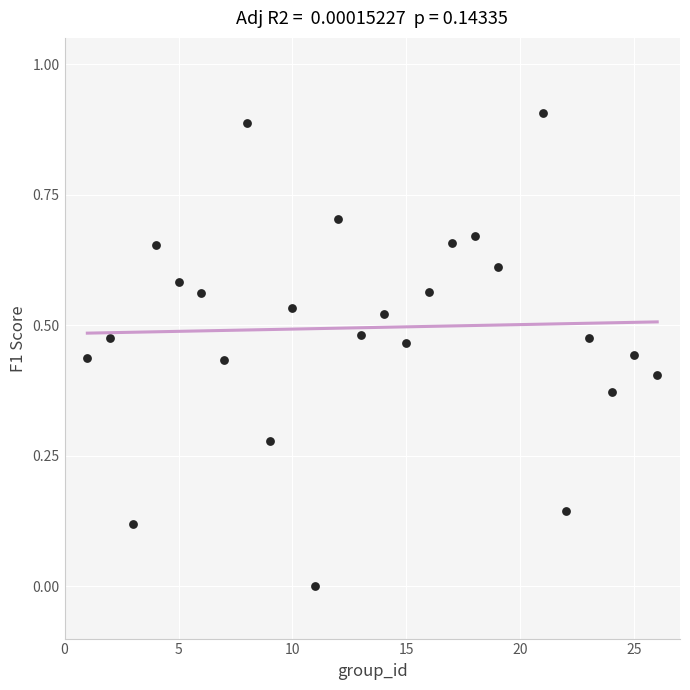

What is the range of X values (max minus min)?

25.0